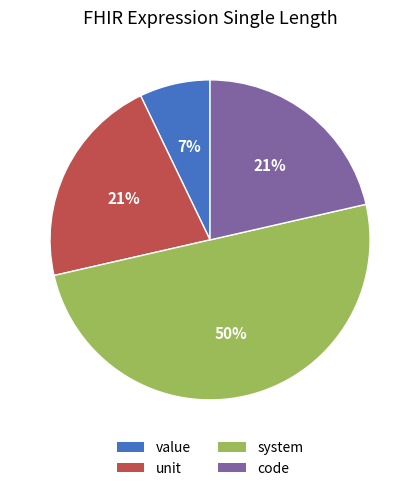

What percentage is the unit slice, to the nearest percent?

21%